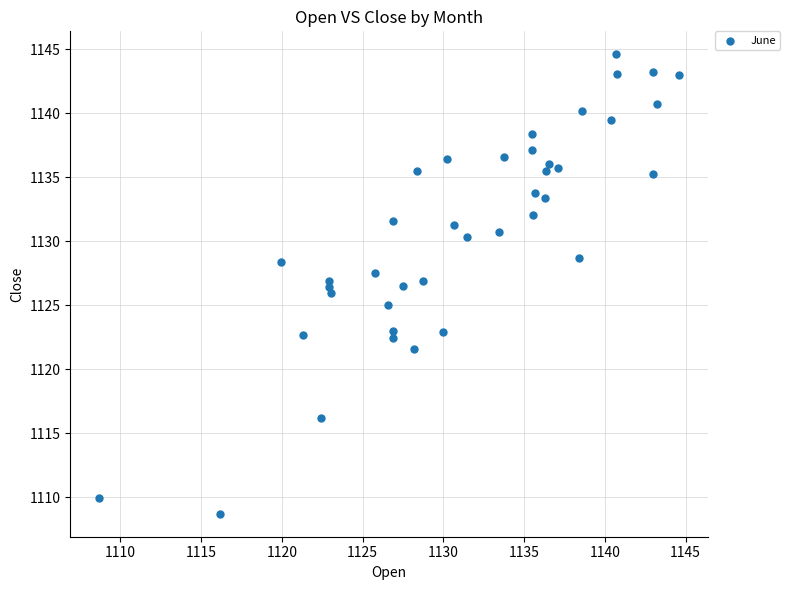

What is the range of Y values (max minus min)?

35.9